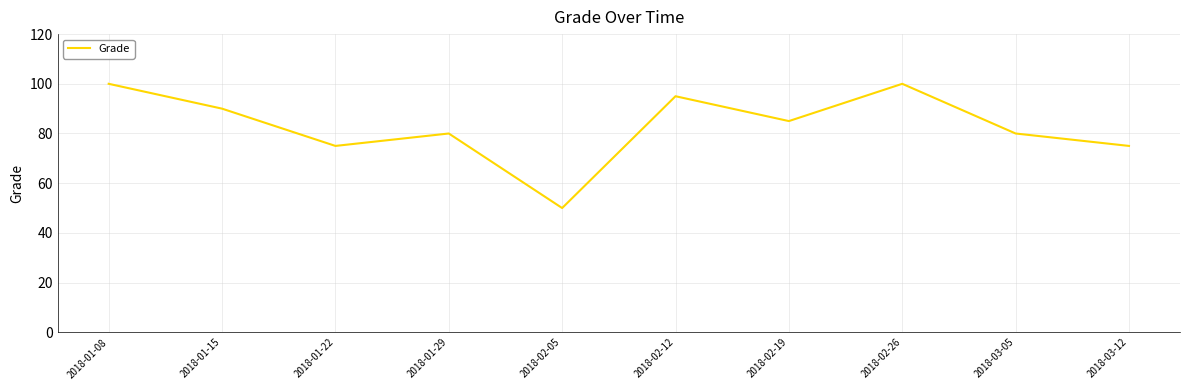

What is the maximum value shown in the chart?

100